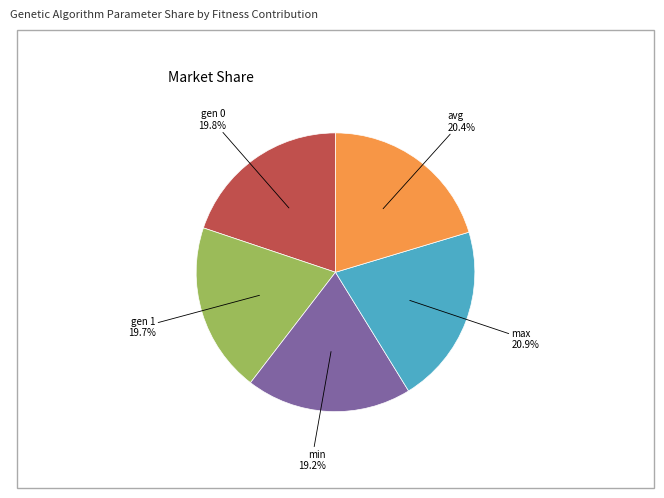

Is there any slice that represents more than half of the pie?

No